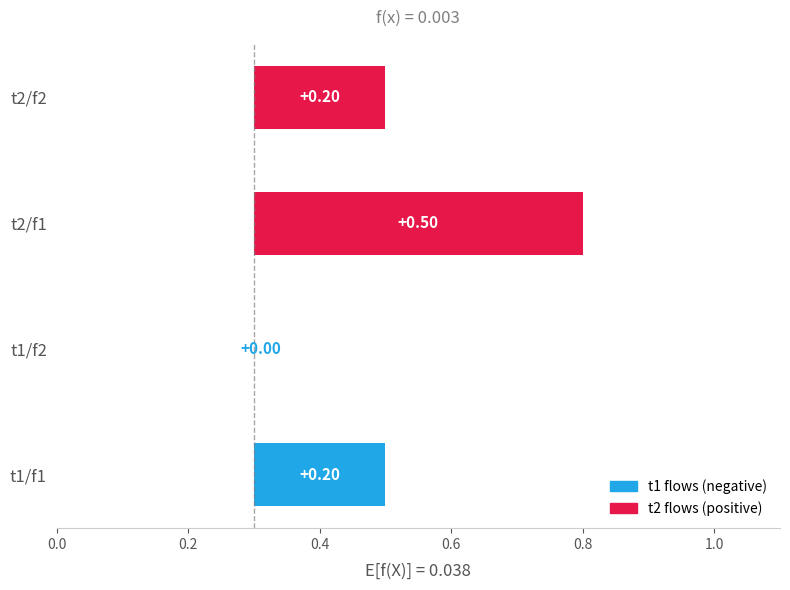

The chart shows a value of 0.5 at t2/f1. True or false?

False